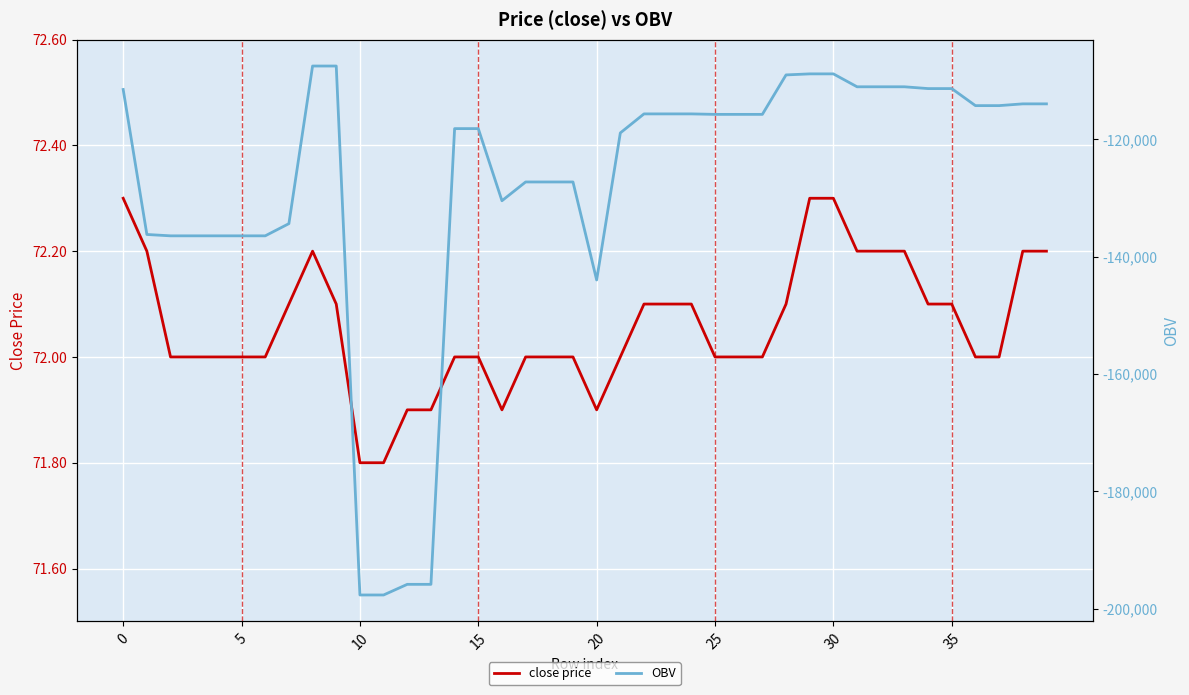

What are all the series names shown in the legend?

close price, OBV